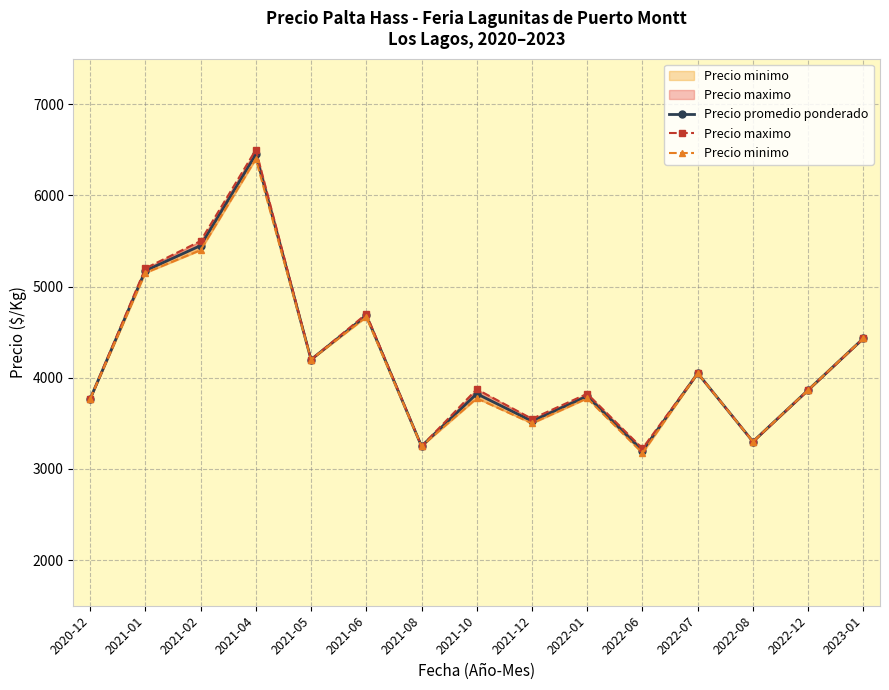

True or false: Precio minimo and Precio maximo cross at least once.

False